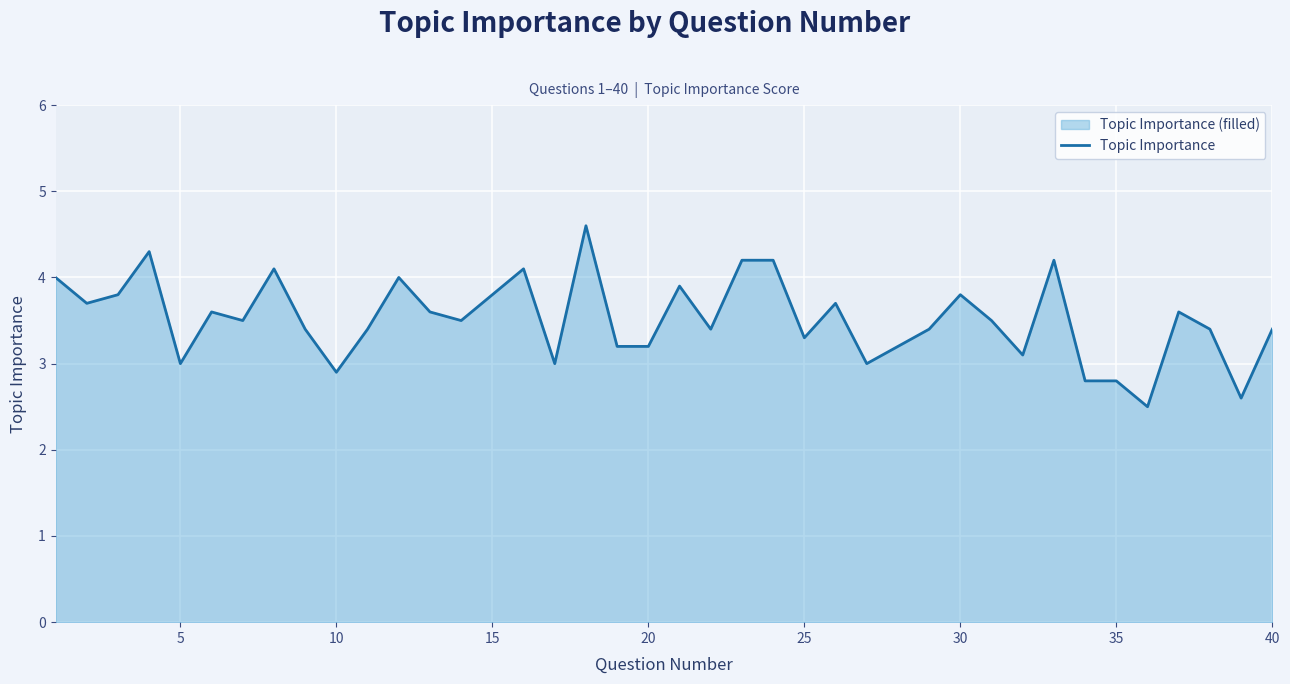

What is the difference between the second highest and minimum values?

1.8